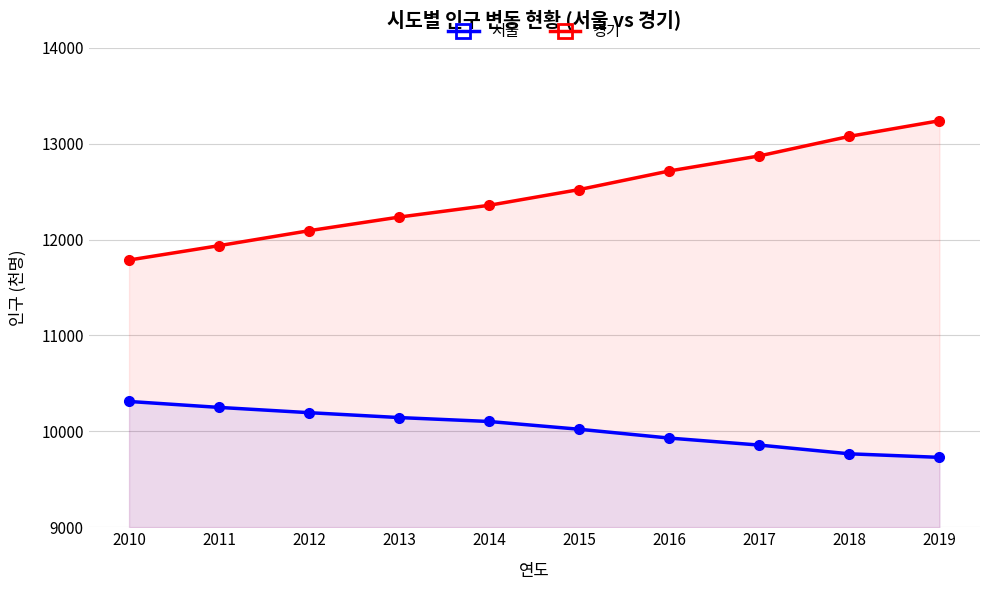

What is the difference between the 경기 values at 2011 and 2017?

936